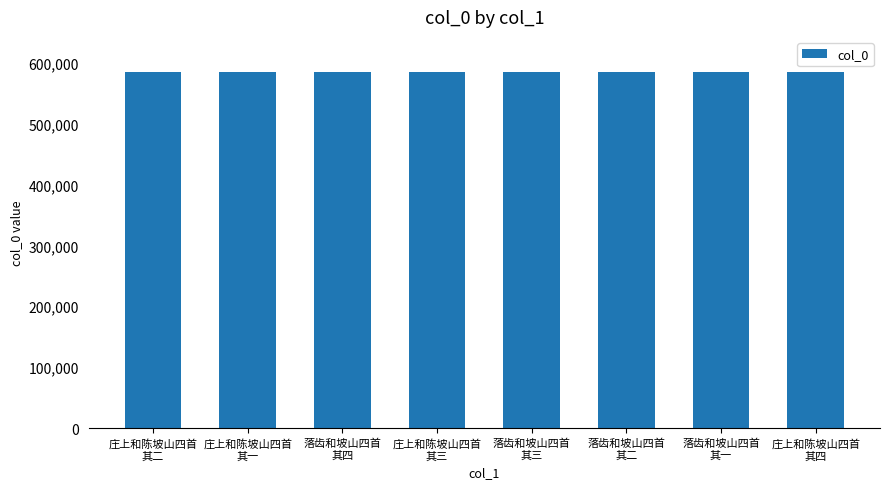

What value does the data have at 庄上和陈坡山四首
其二?

584201